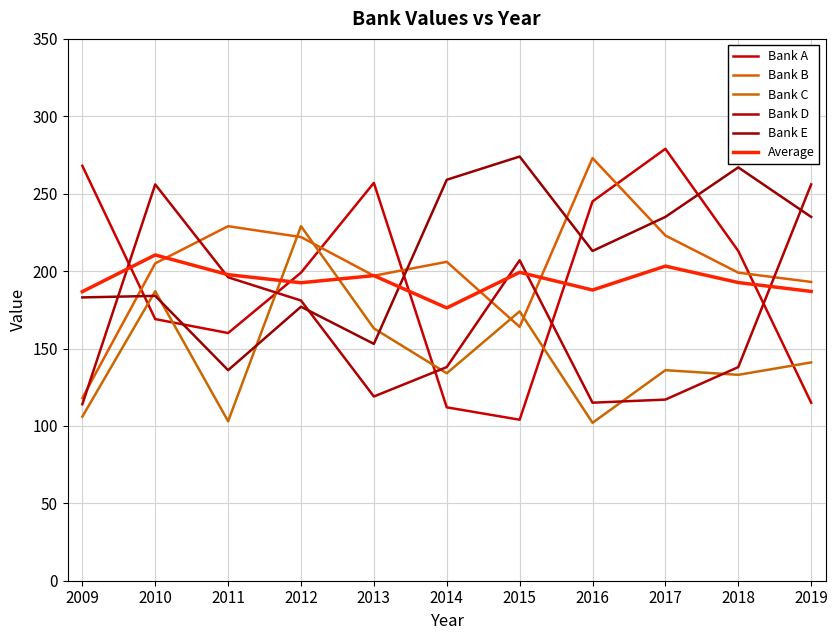

Where do Bank D and Bank A first cross each other?

2009 and 2010